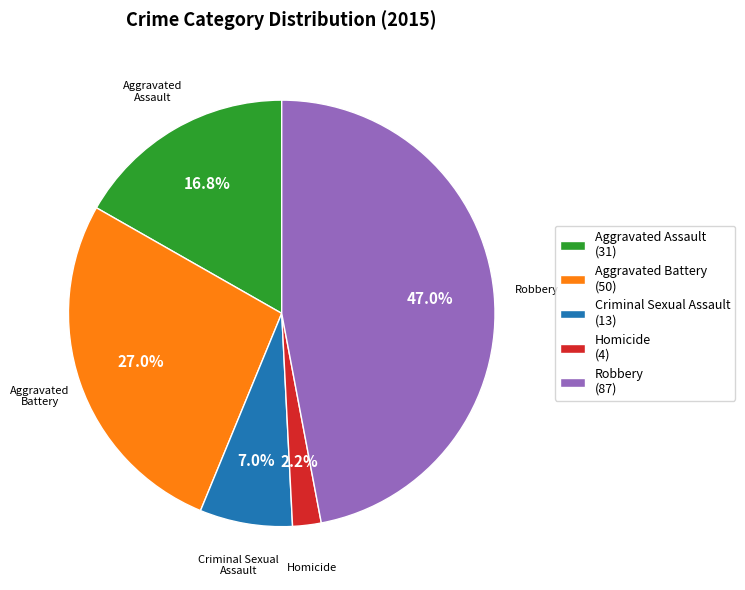

True or false: Criminal Sexual Assault accounts for 1% of the total.

False